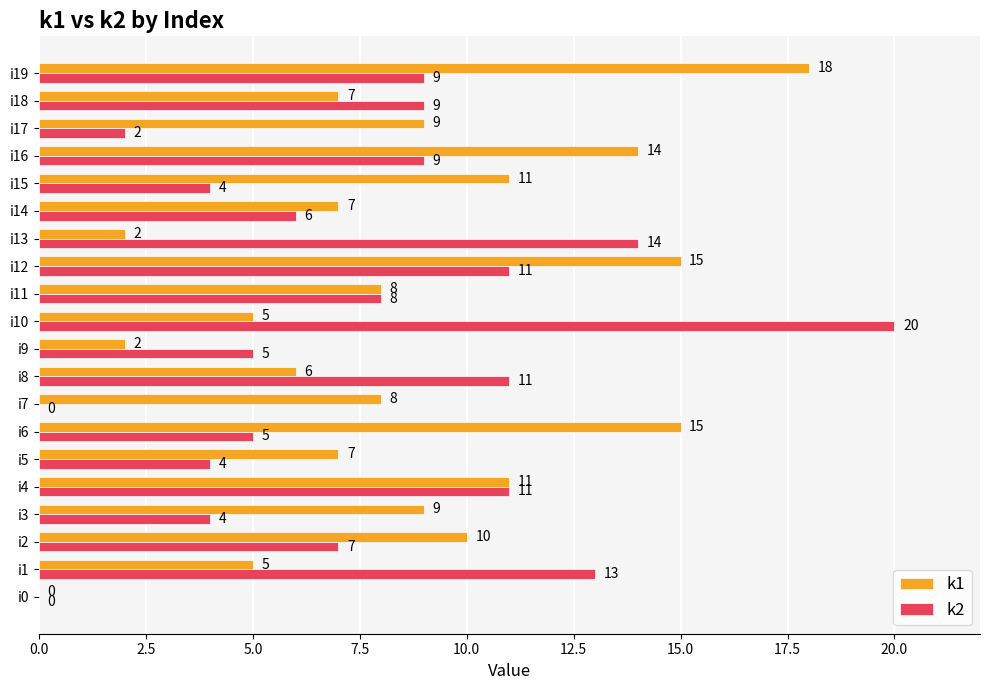

Which series changed the most between i1 and i6?

k1